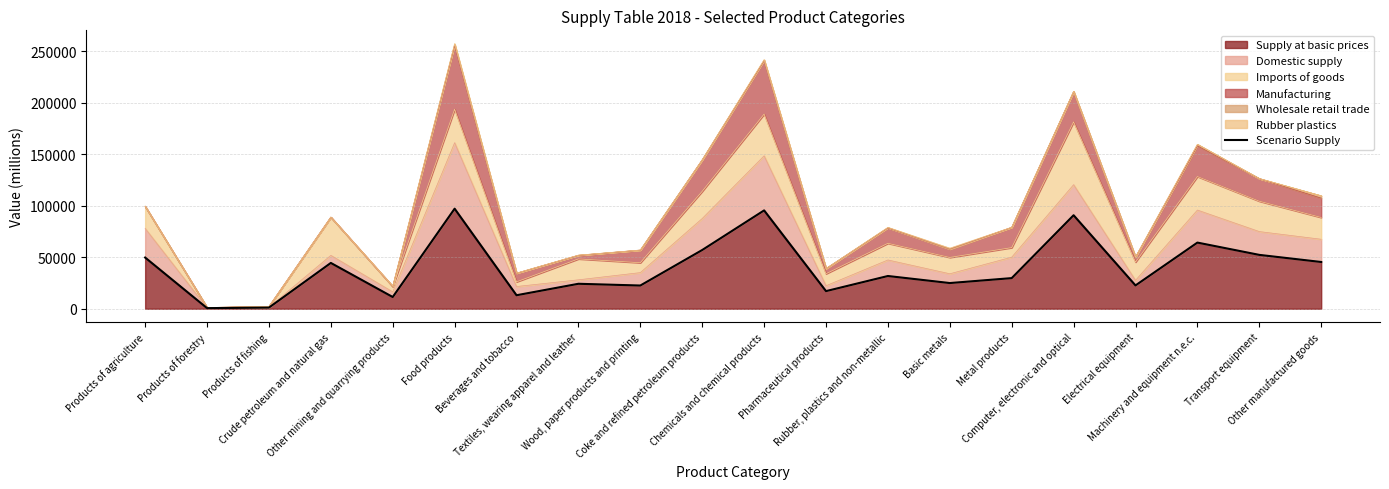

How many lines are shown in the chart?

1